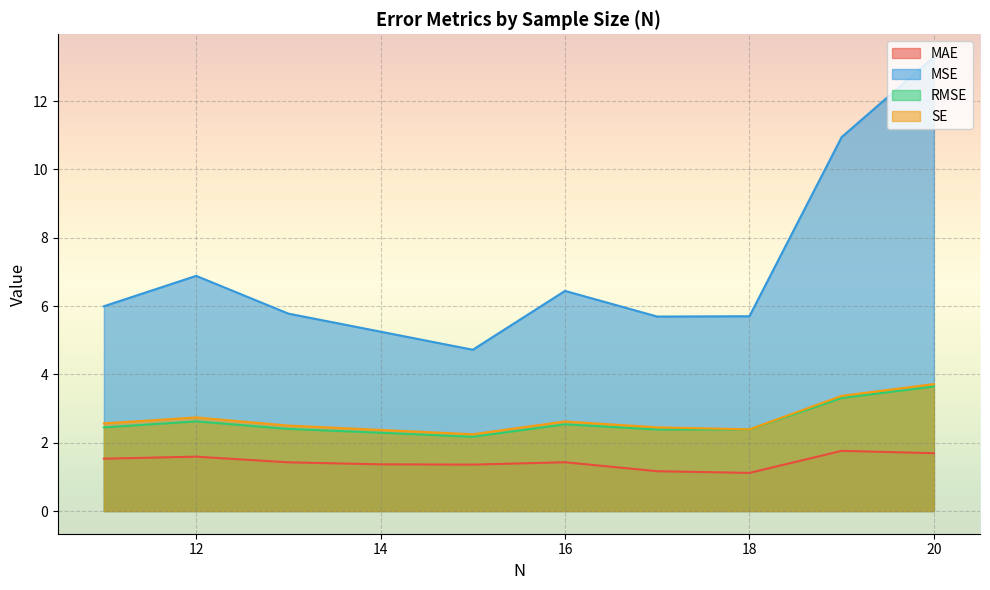

At which label is SE closest to 2?

15